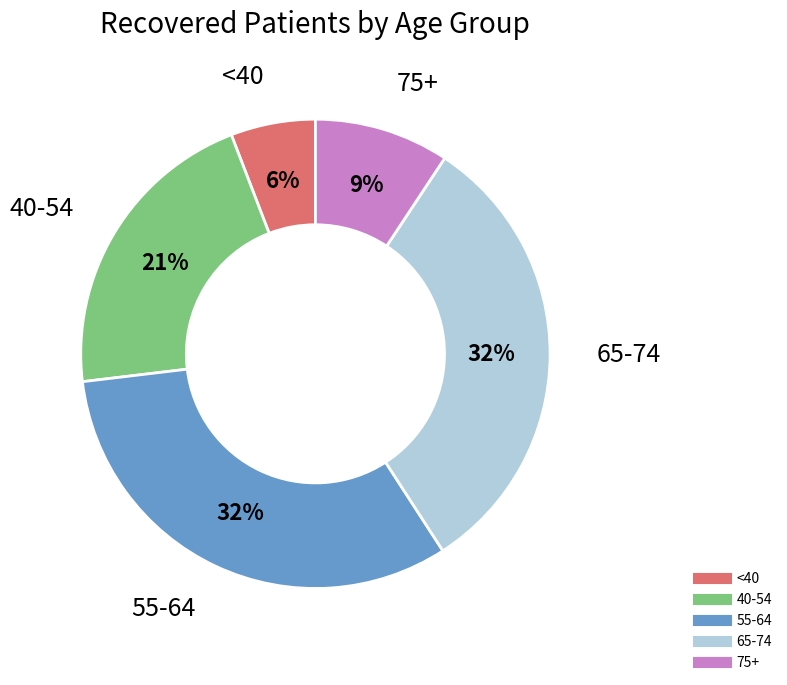

To the nearest percent, what is the average slice percentage?

20%